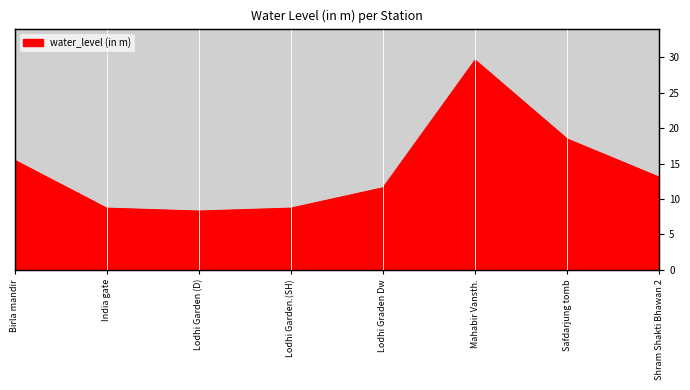

The chart shows a value of 24.7 at Birla mandir. True or false?

False